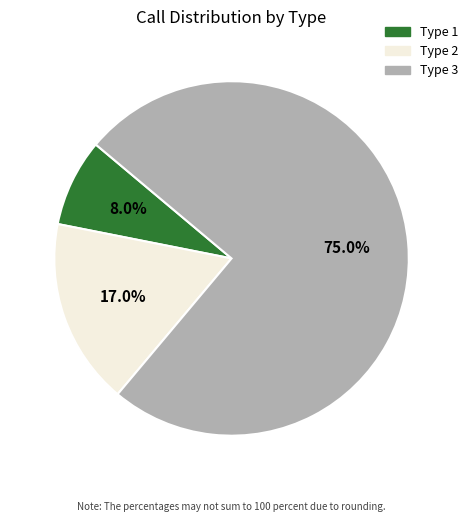

Rank the categories by value from lowest to highest.

Type 1, Type 2, Type 3